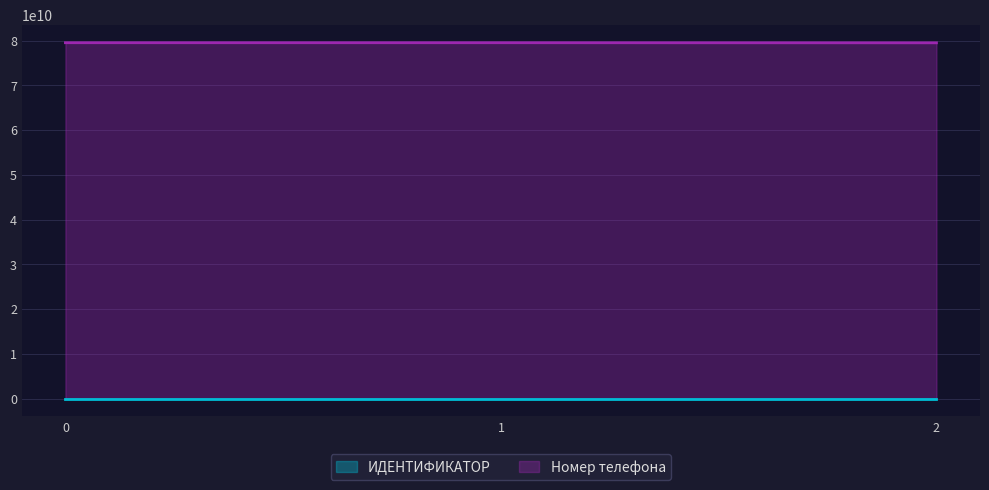

What is the minimum value for ИДЕНТИФИКАТОР?

1